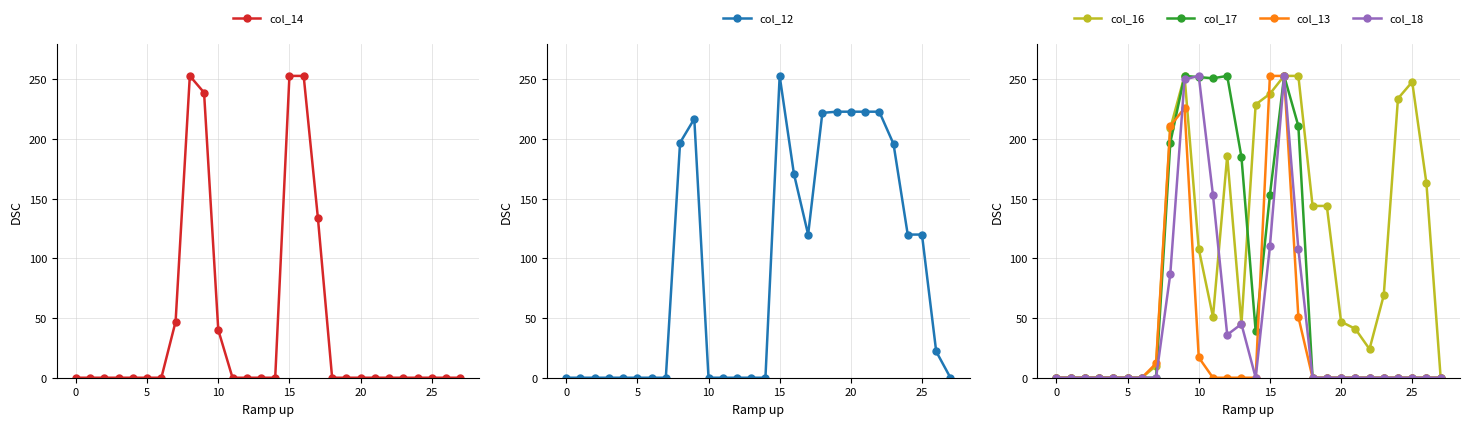

In col_14, how many points are higher than both neighbors (excluding endpoints)?

1